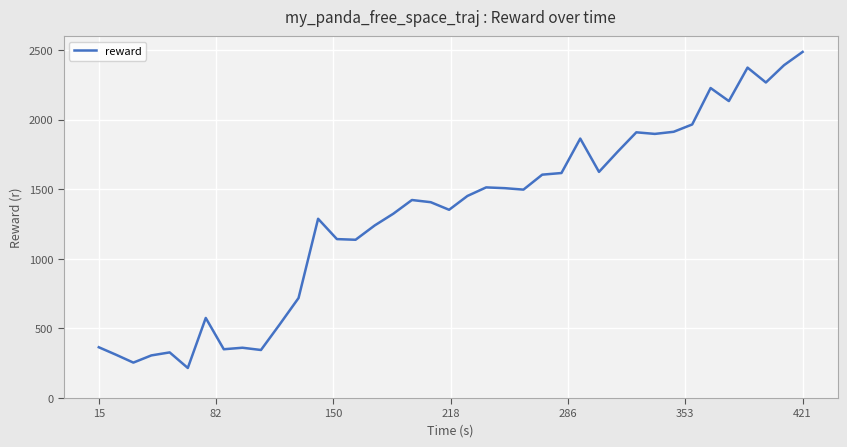

Does the chart display data point markers on the line(s)?

No